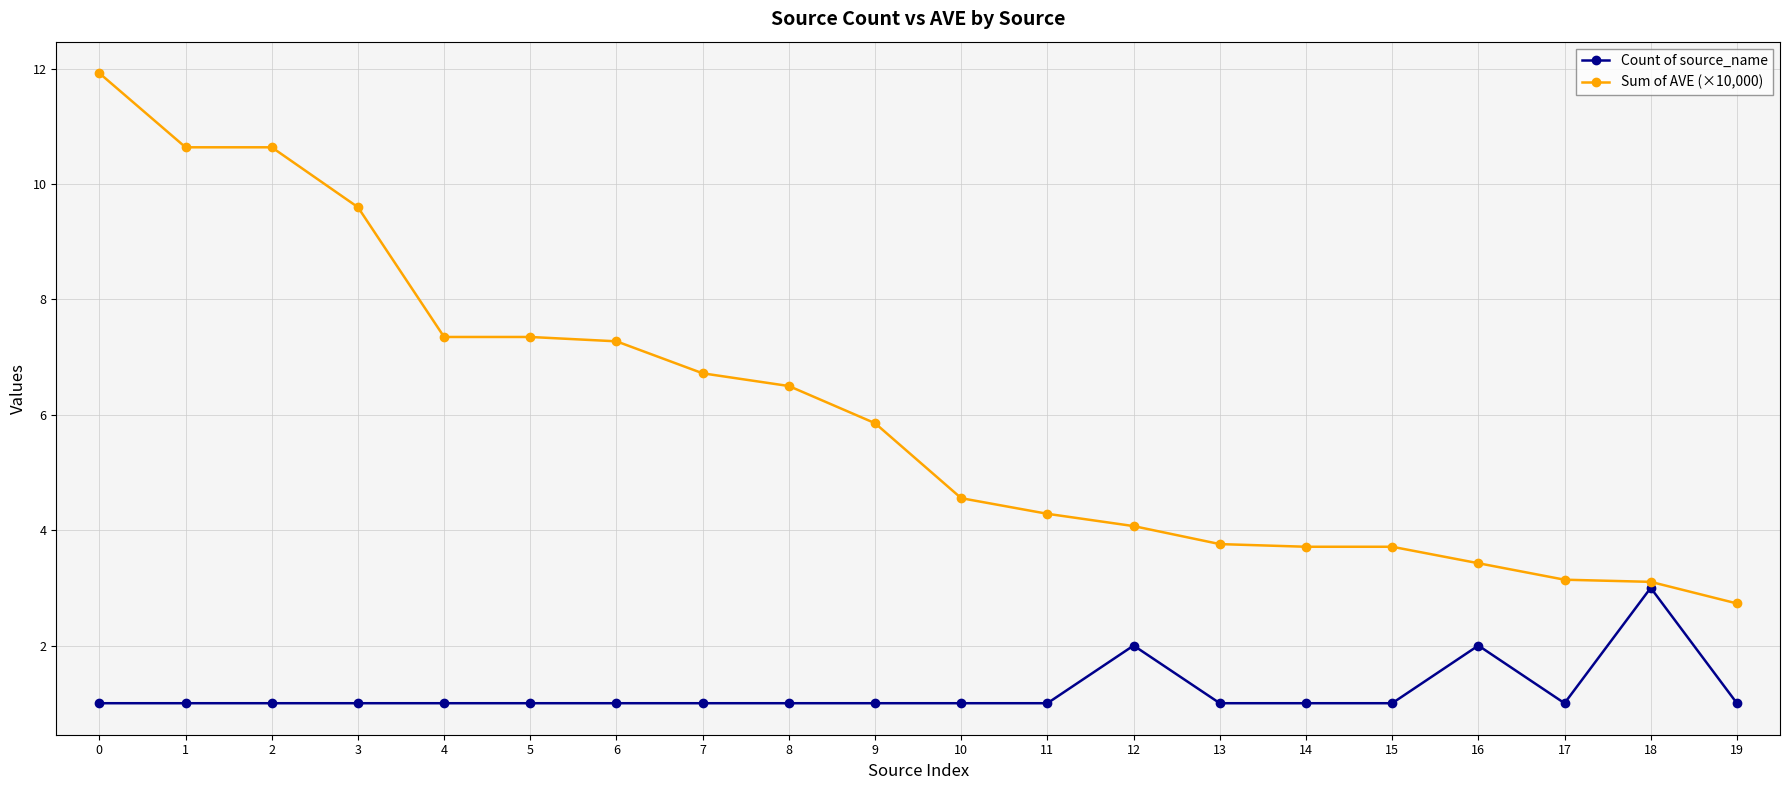

Which series has the widest spread of values?

Sum of AVE (×10,000)